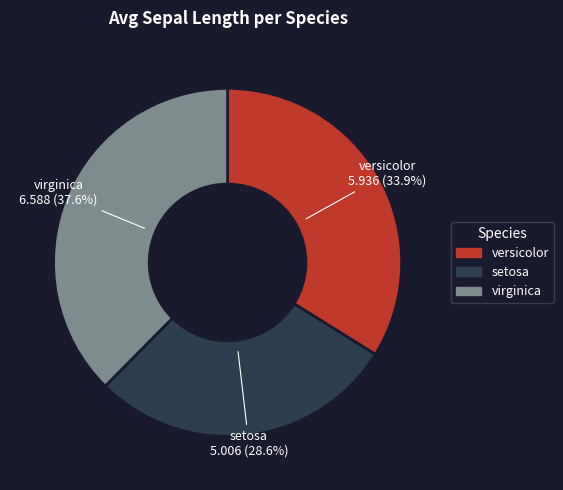

Does setosa represent more than half of the total?

No